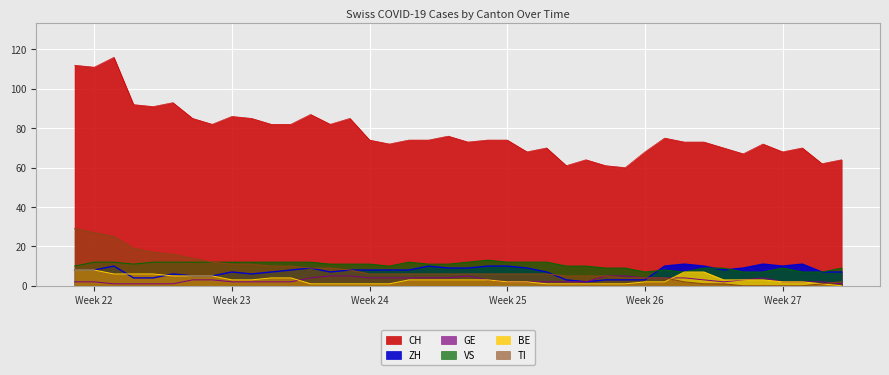

How many BE values are between 1 and 5?

32